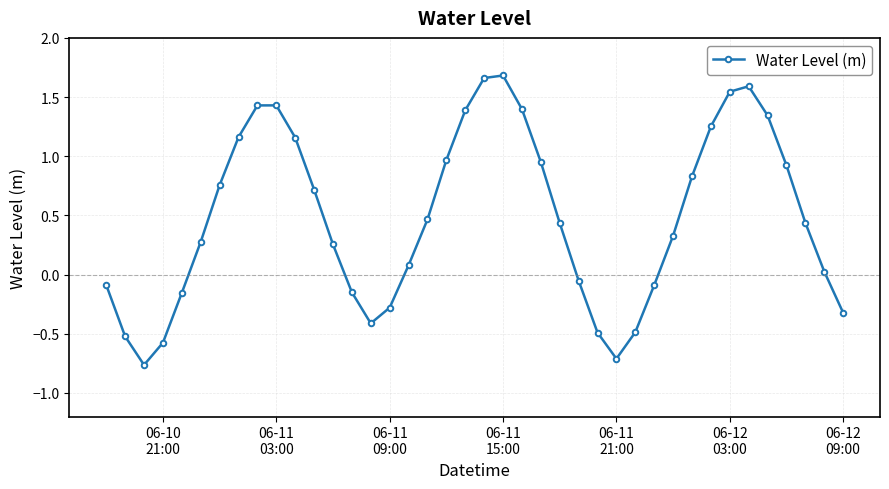

How many points are lower than both their immediate neighbors (excluding endpoints)?

3